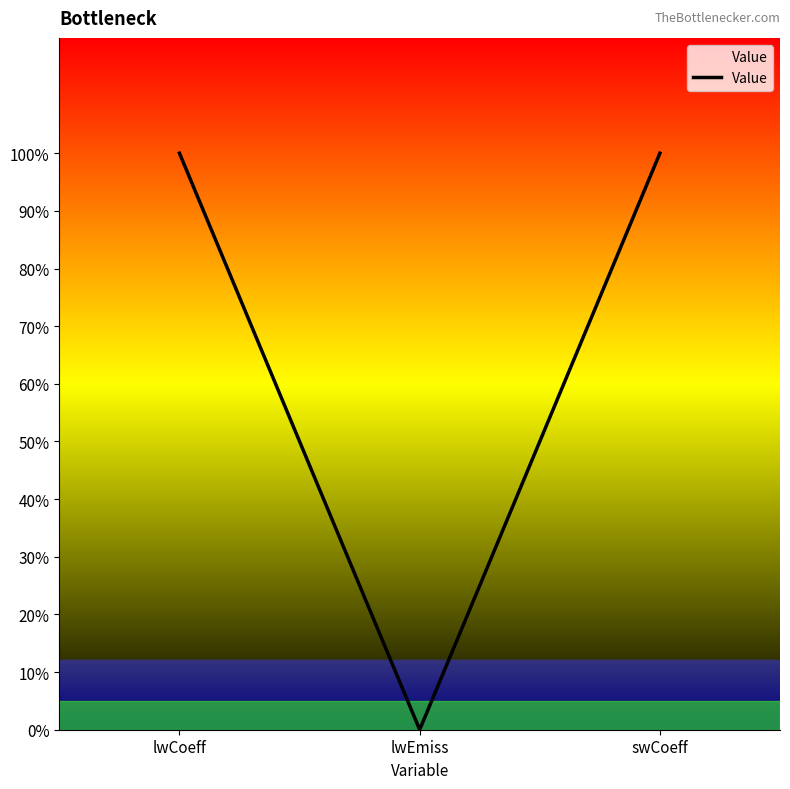

What is the difference between the values at lwEmiss and lwCoeff?

1